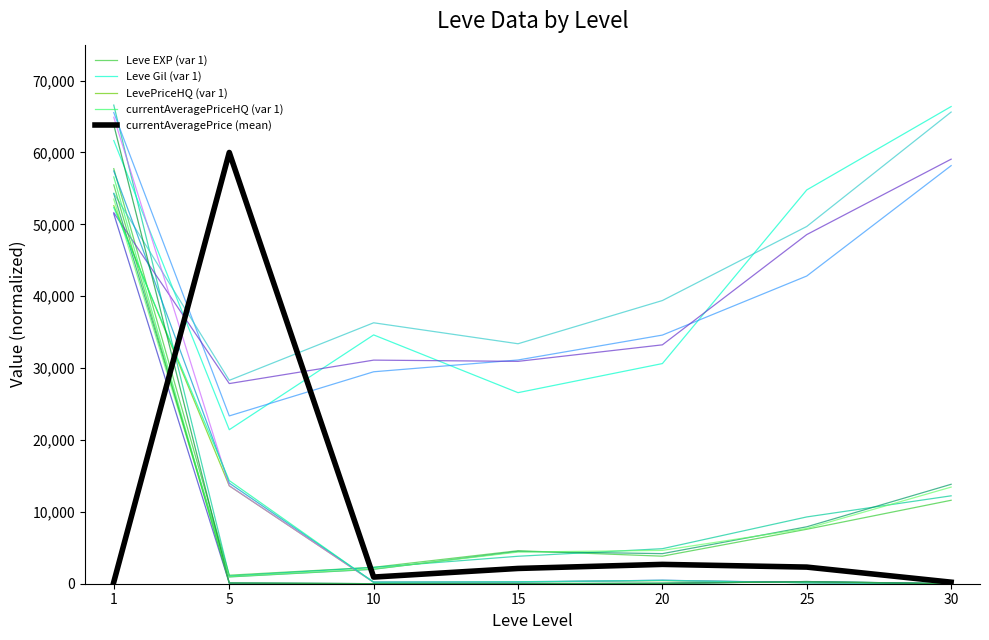

What is the greatest value displayed?

66390.3